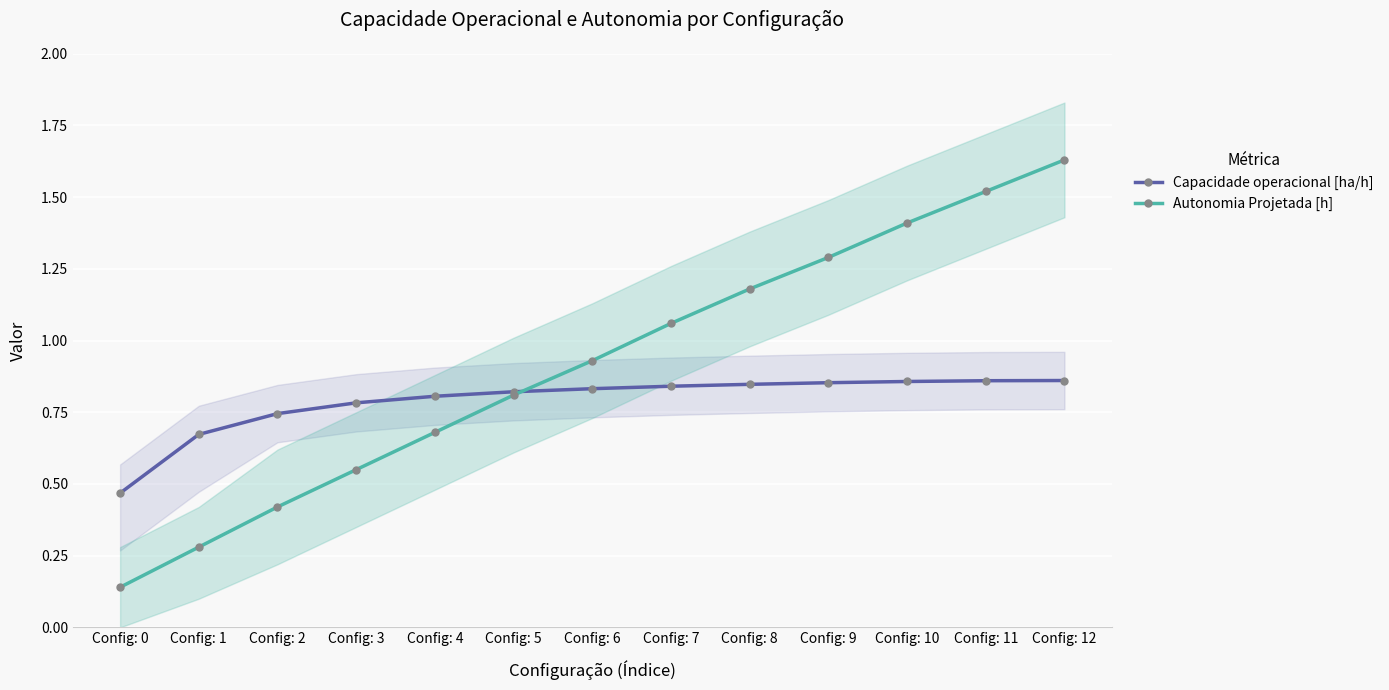

What is the sum of the Autonomia Projetada [h] values at Config: 1 and Config: 6?

1.2